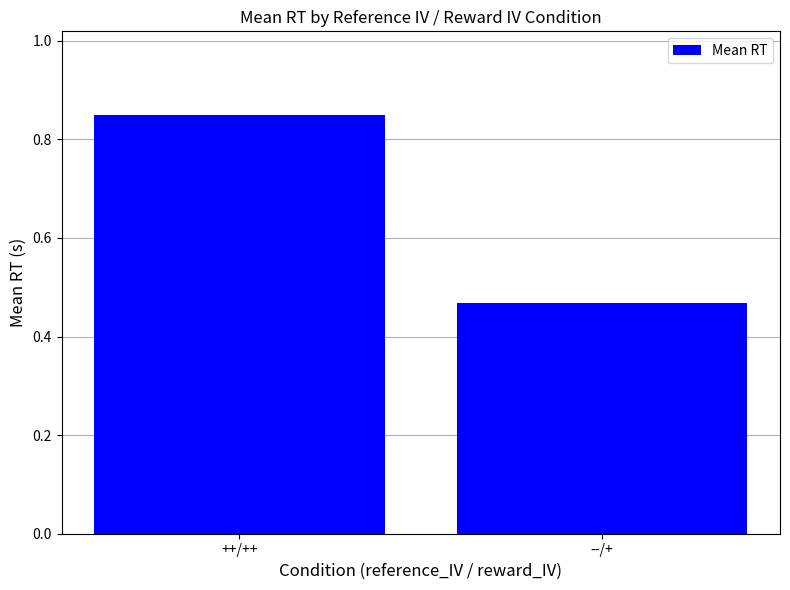

Count the number of data series in this chart.

1